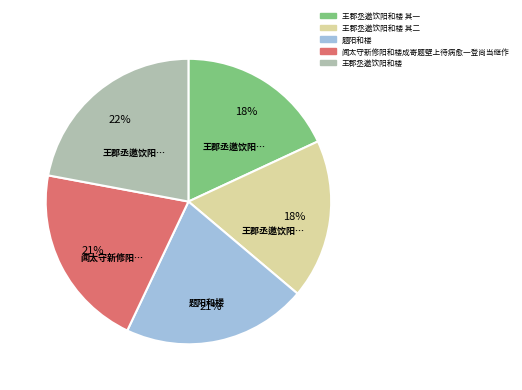

Is it true that 王郡丞邀饮阳和楼 其一 is 33% of the pie?

False